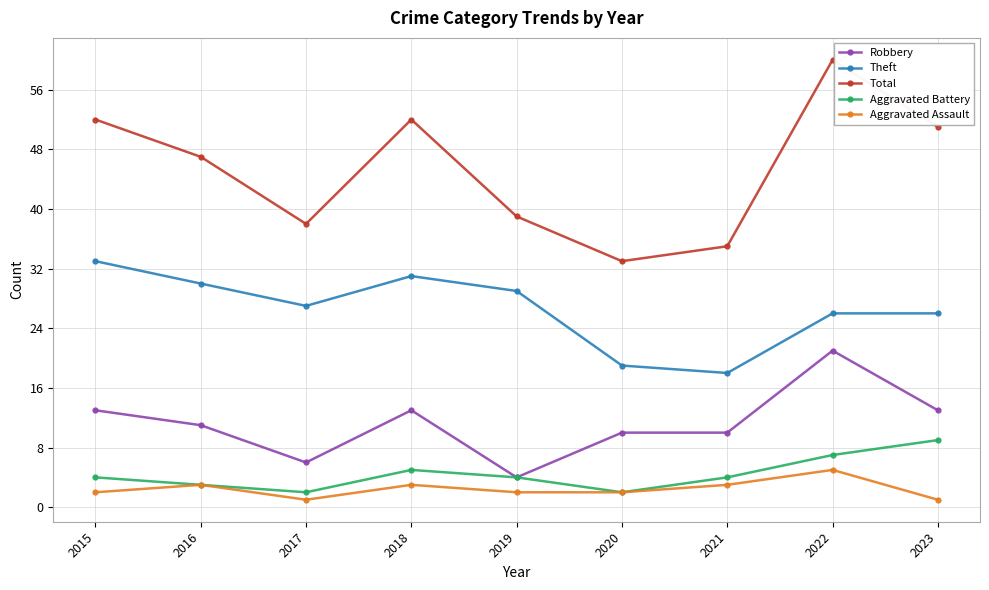

True or false: Robbery and Total cross at least once.

False